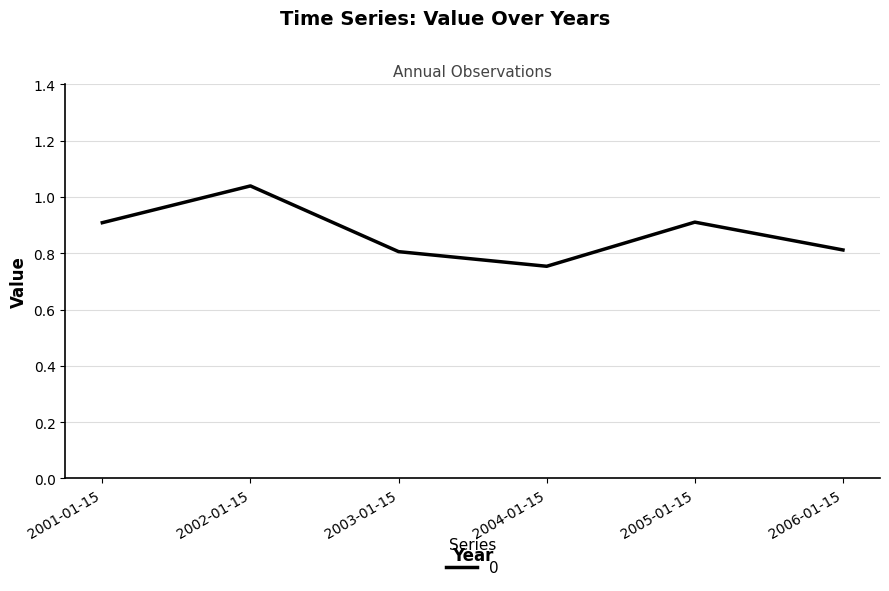

True or false: there are more than 1 points higher than both neighbors.

True